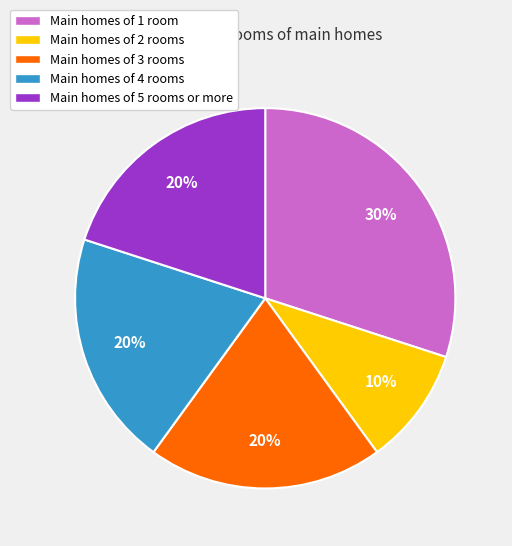

The Main homes of 5 rooms or more slice represents 20% of the pie. True or false?

True